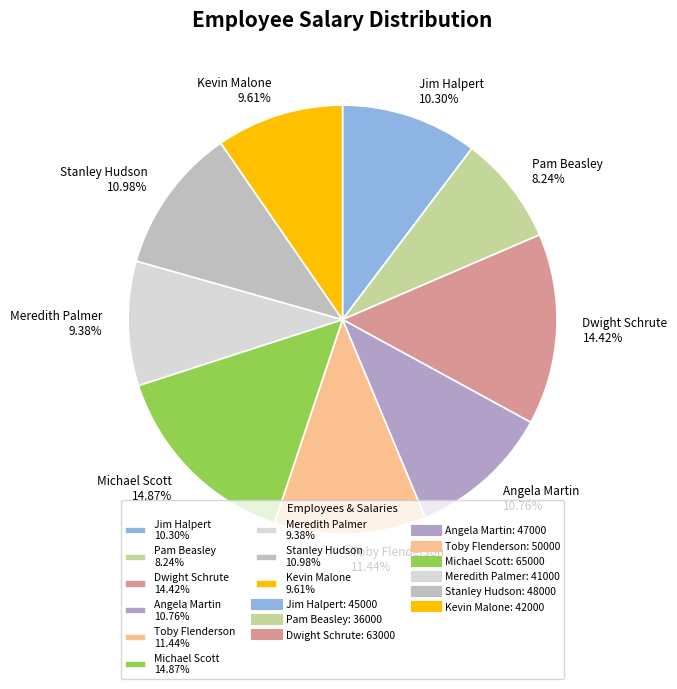

How many segments does this pie chart have?

9